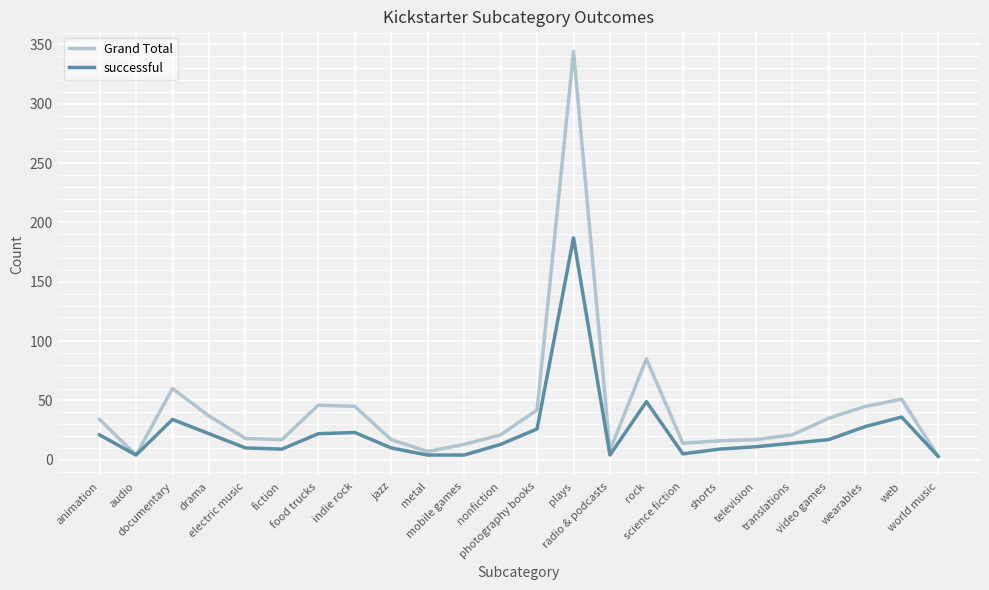

What is the highest value of the successful series?

187